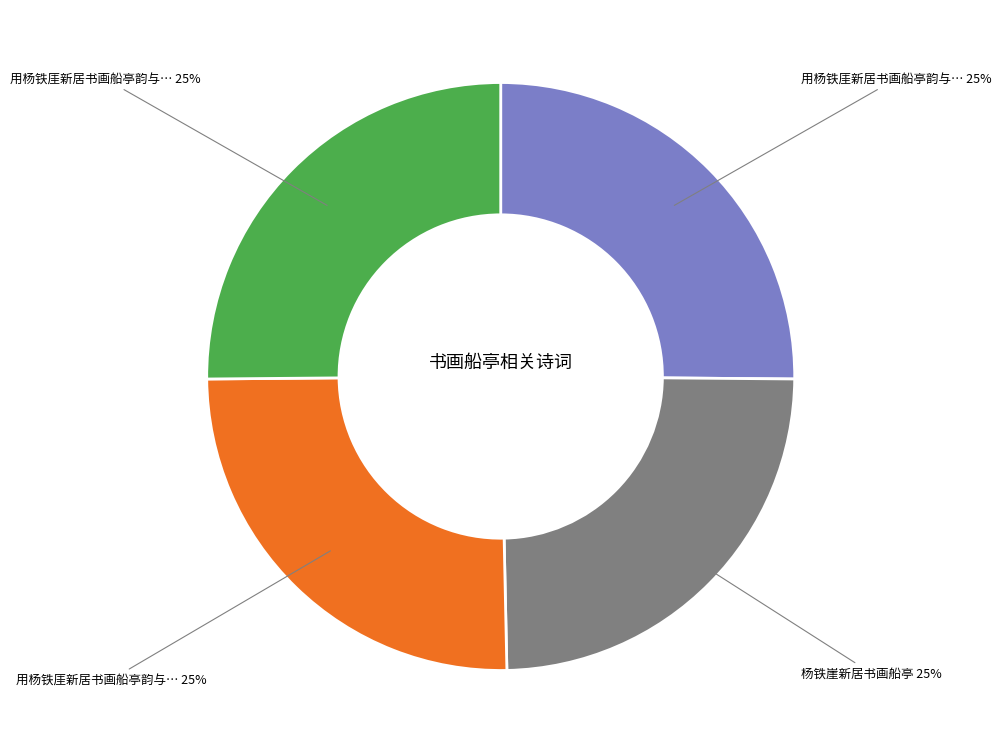

To the nearest percent, what is the average slice percentage?

25%